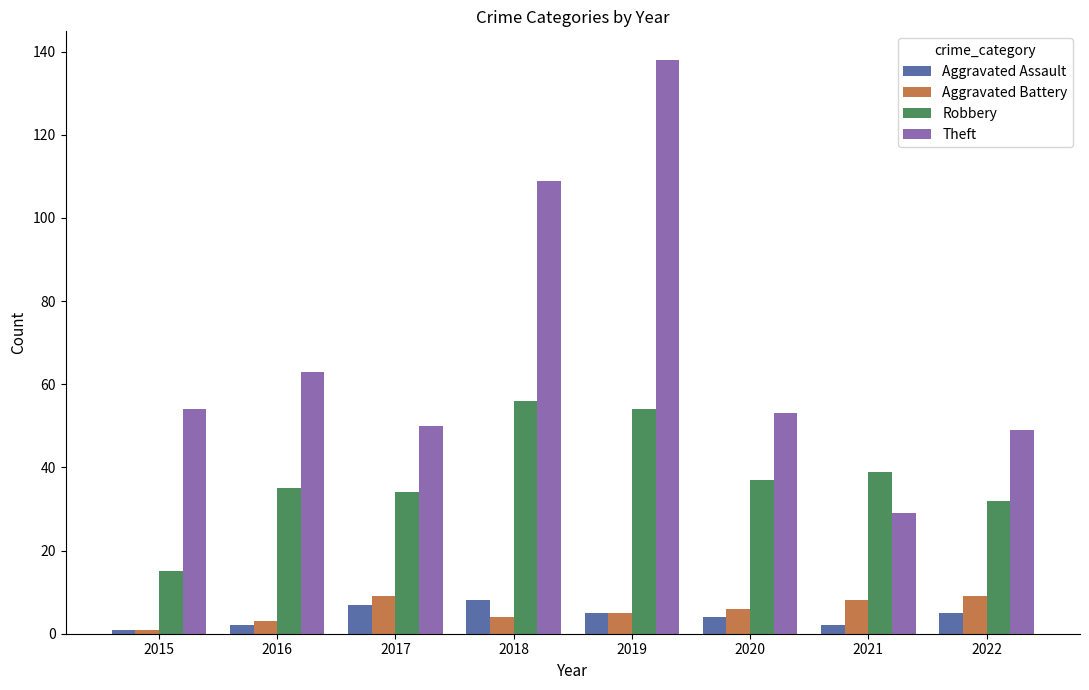

What is the sum of all Aggravated Assault values?

34